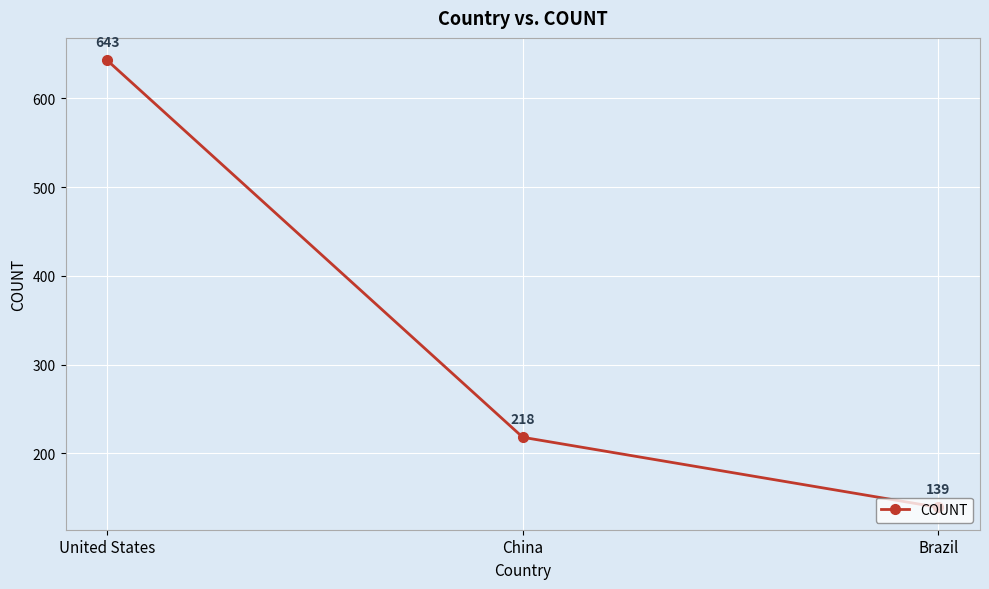

True or false: the data shows 320 at China.

False